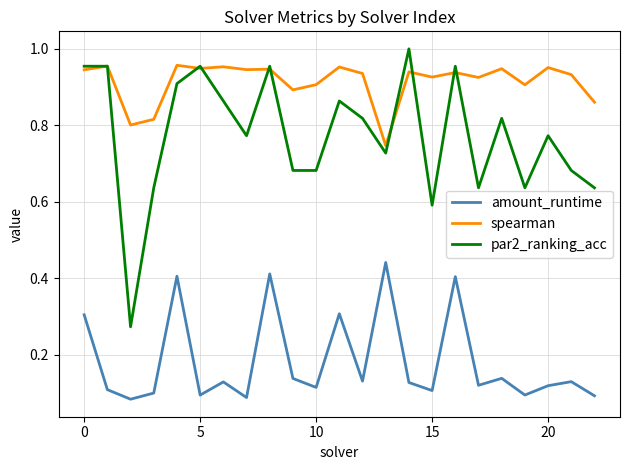

List the series in order of their peak value, highest first.

par2_ranking_acc, spearman, amount_runtime